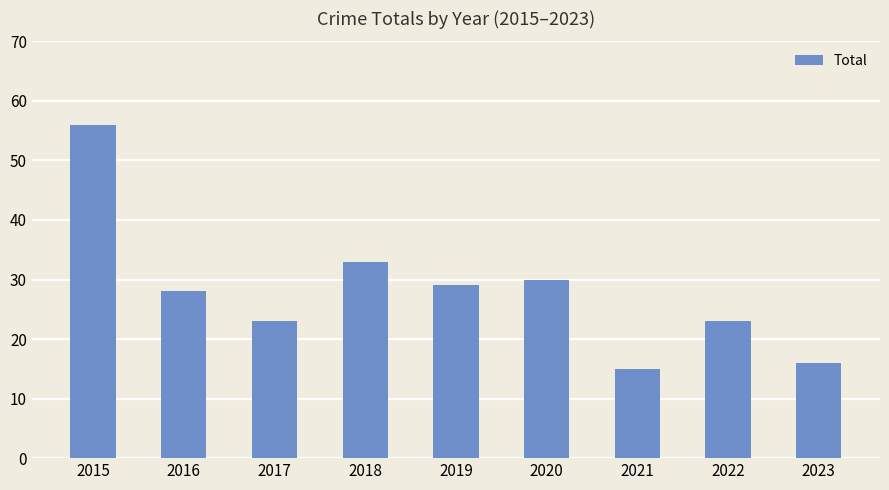

What is the ratio of the value at 2023 to the value at 2016?

0.6